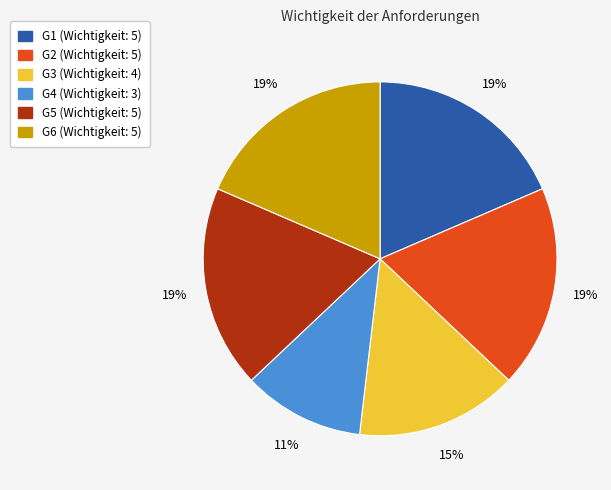

To the nearest percent, what percentage of the pie is G1?

19%